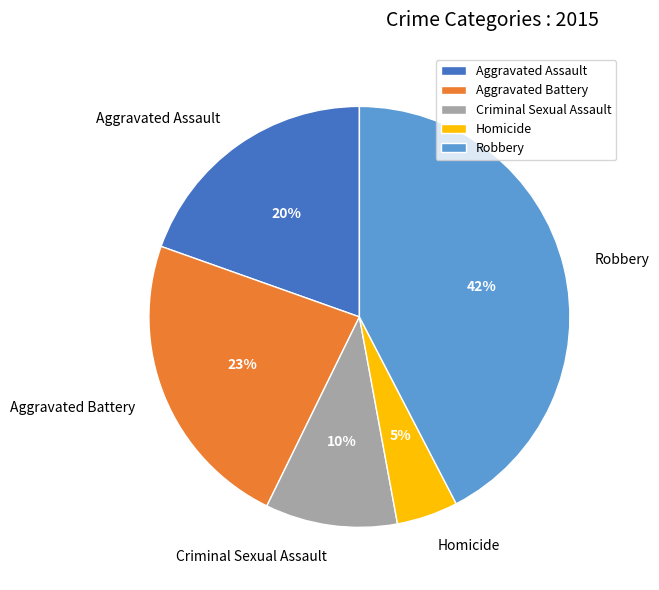

What is the ratio of the value at Robbery to the value at Criminal Sexual Assault?

4.2